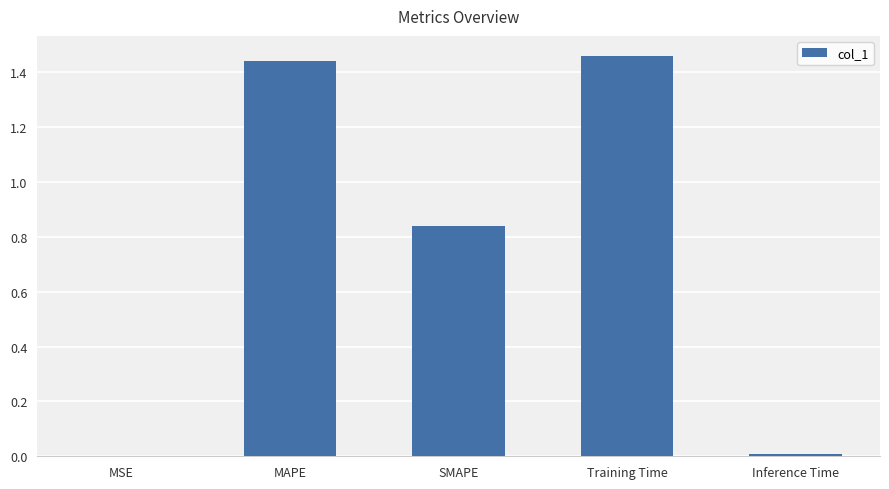

The chart shows a value of 0.6 at MAPE. True or false?

False